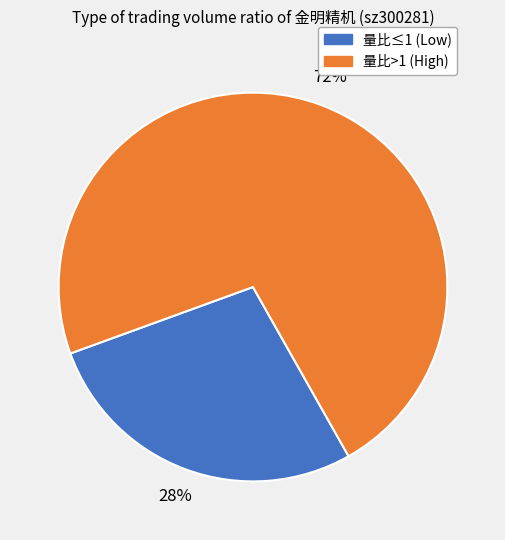

Do 量比>1 (High) and 量比≤1 (Low) together represent more than half of the pie?

Yes